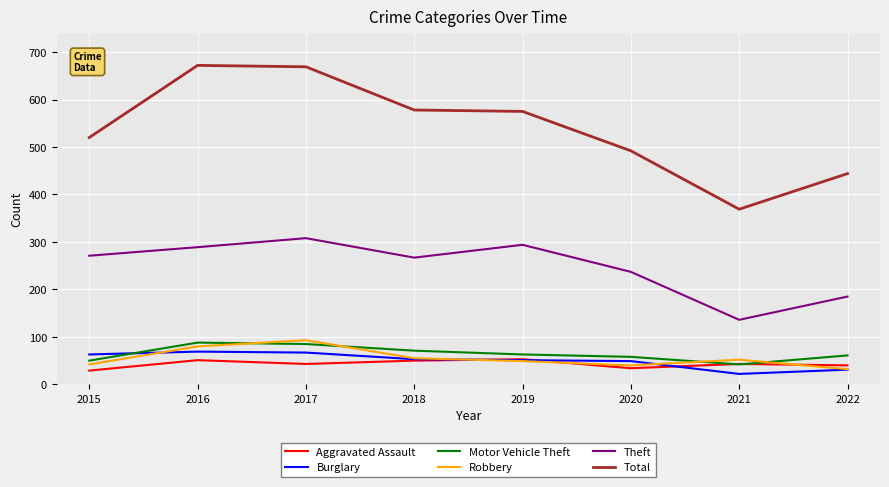

Is it true that Motor Vehicle Theft equals 71 at 2018?

True